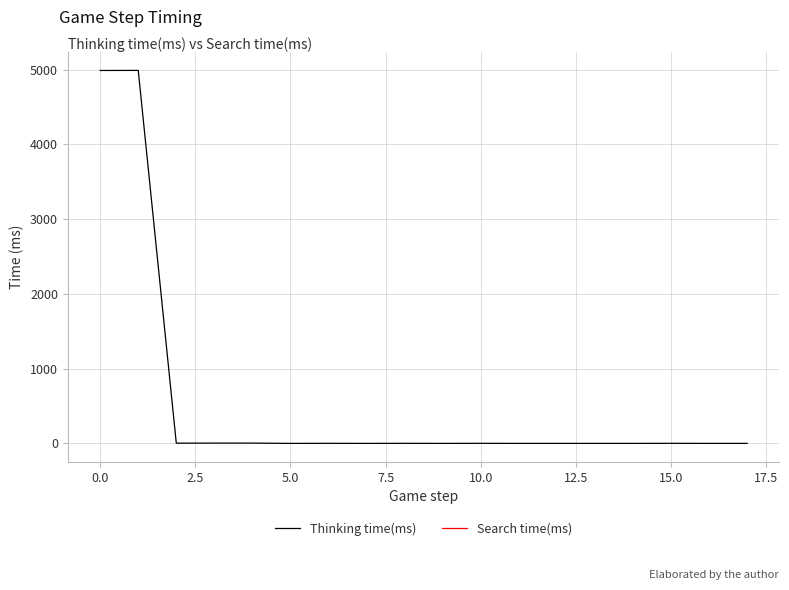

Which series has the largest range (max minus min)?

Thinking time(ms)